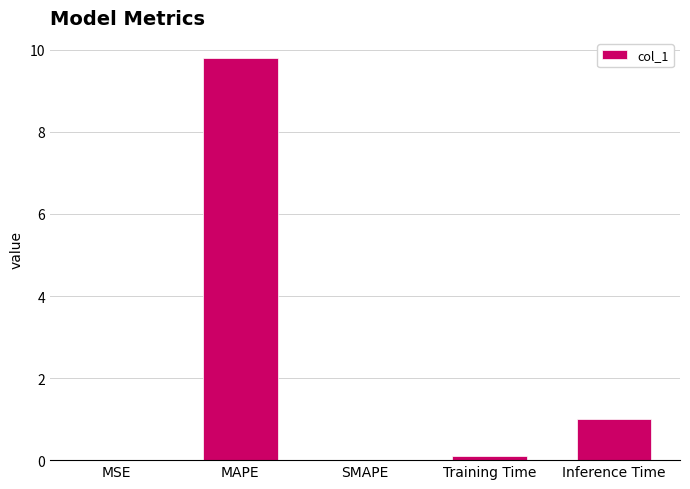

True or false: the data shows 1.0 at Inference Time.

True